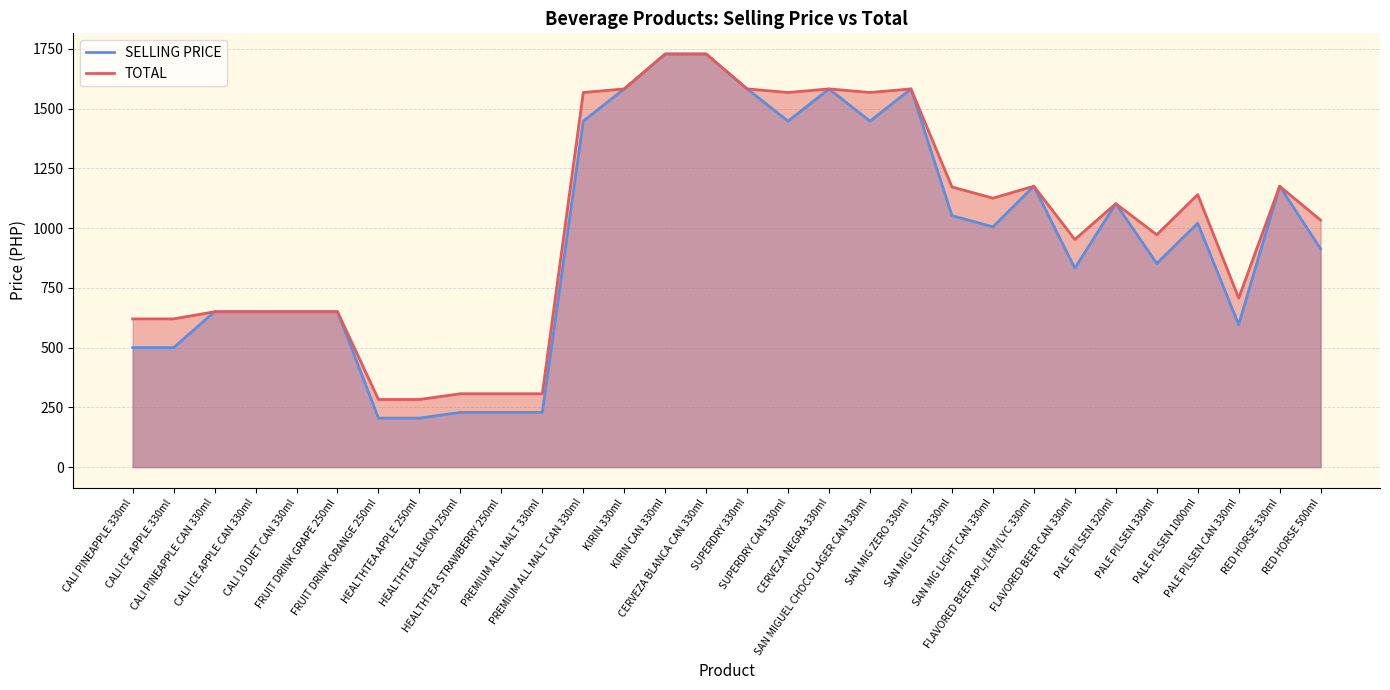

Between SAN MIG ZERO 330ml and FLAVORED BEER CAN 330ml, which series saw the biggest shift?

SELLING PRICE